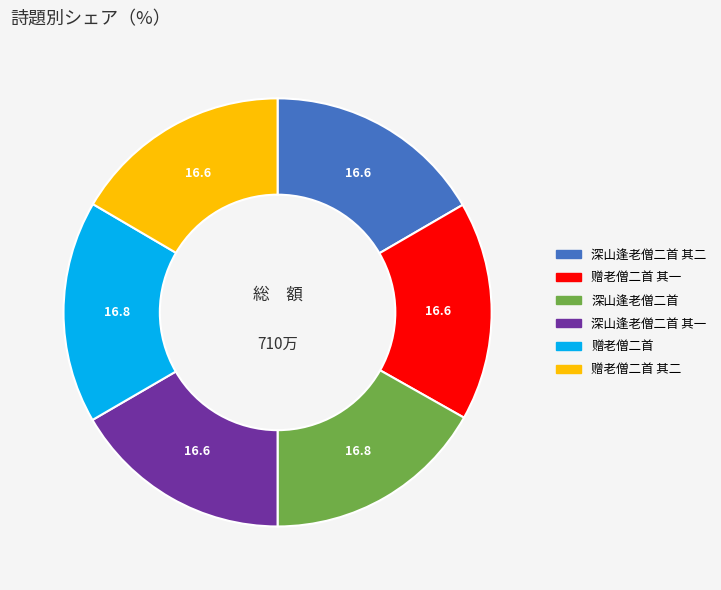

Approximately how many times larger is the value at 赠老僧二首 compared to 深山逢老僧二首 其一?

1.0